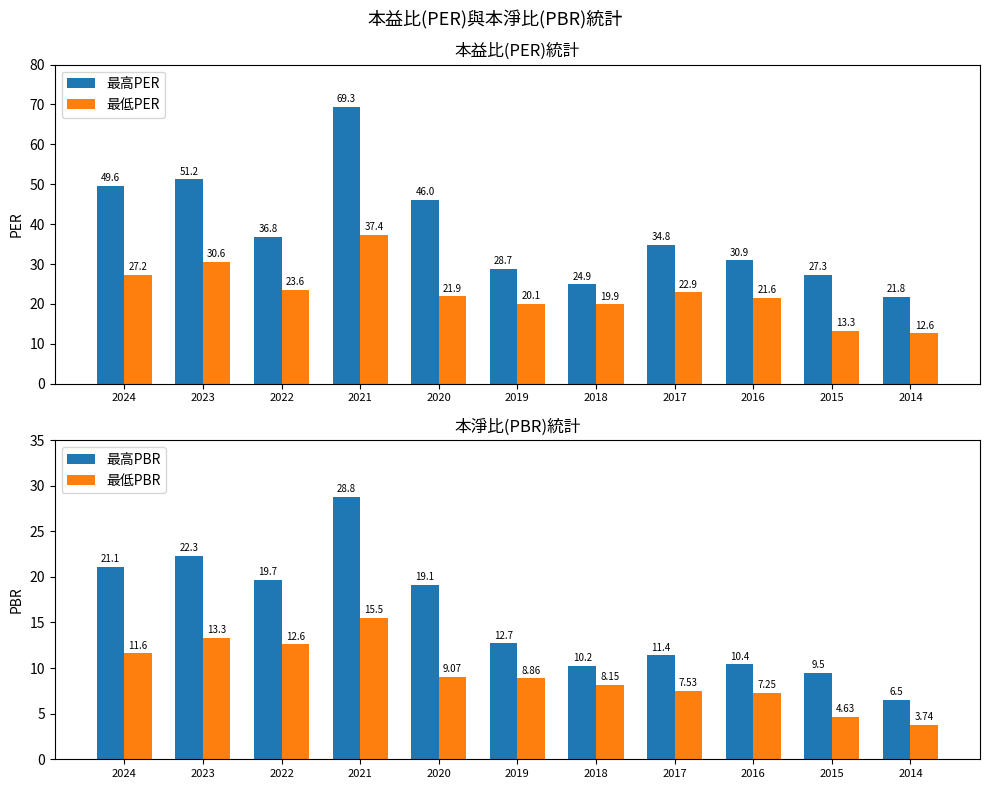

What is the value of the 最低PER bar at the 4th from the left?

37.4